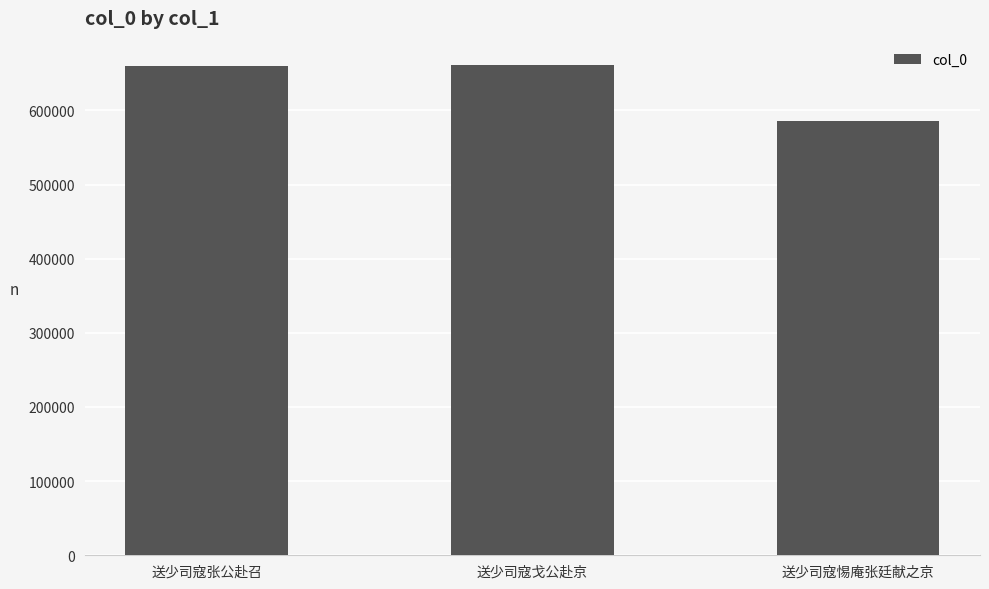

The chart shows a value of 585517 at 送少司寇惕庵张廷献之京. True or false?

True